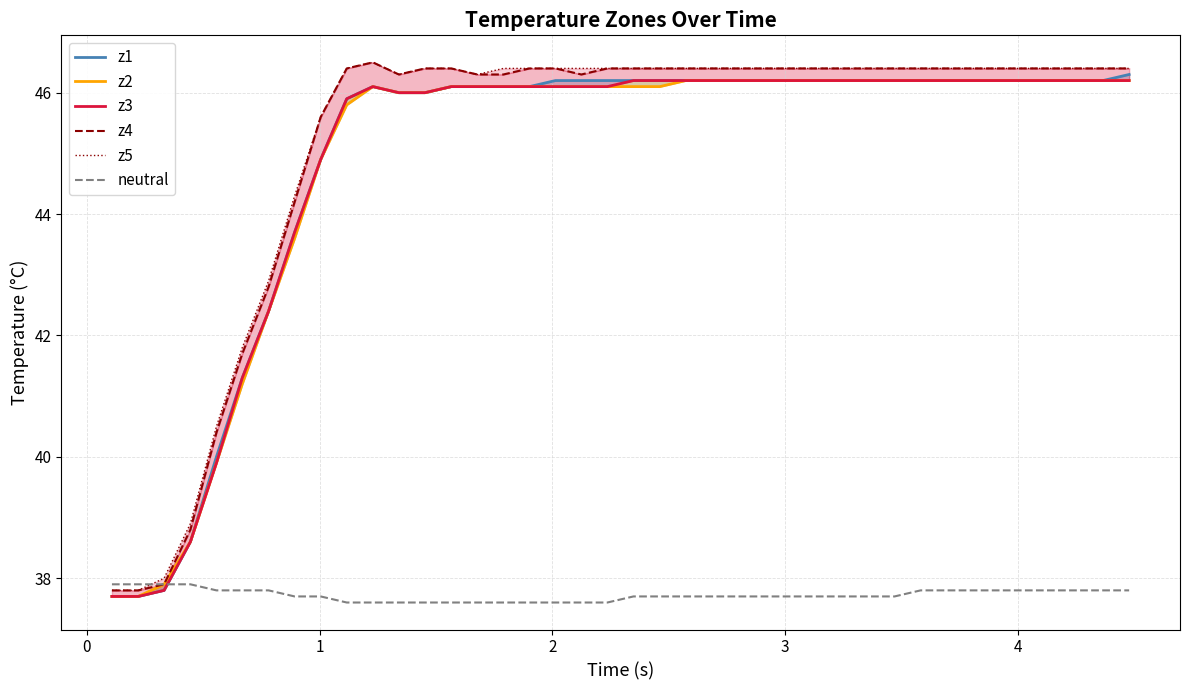

What is the sum of all z5 values?

1805.9